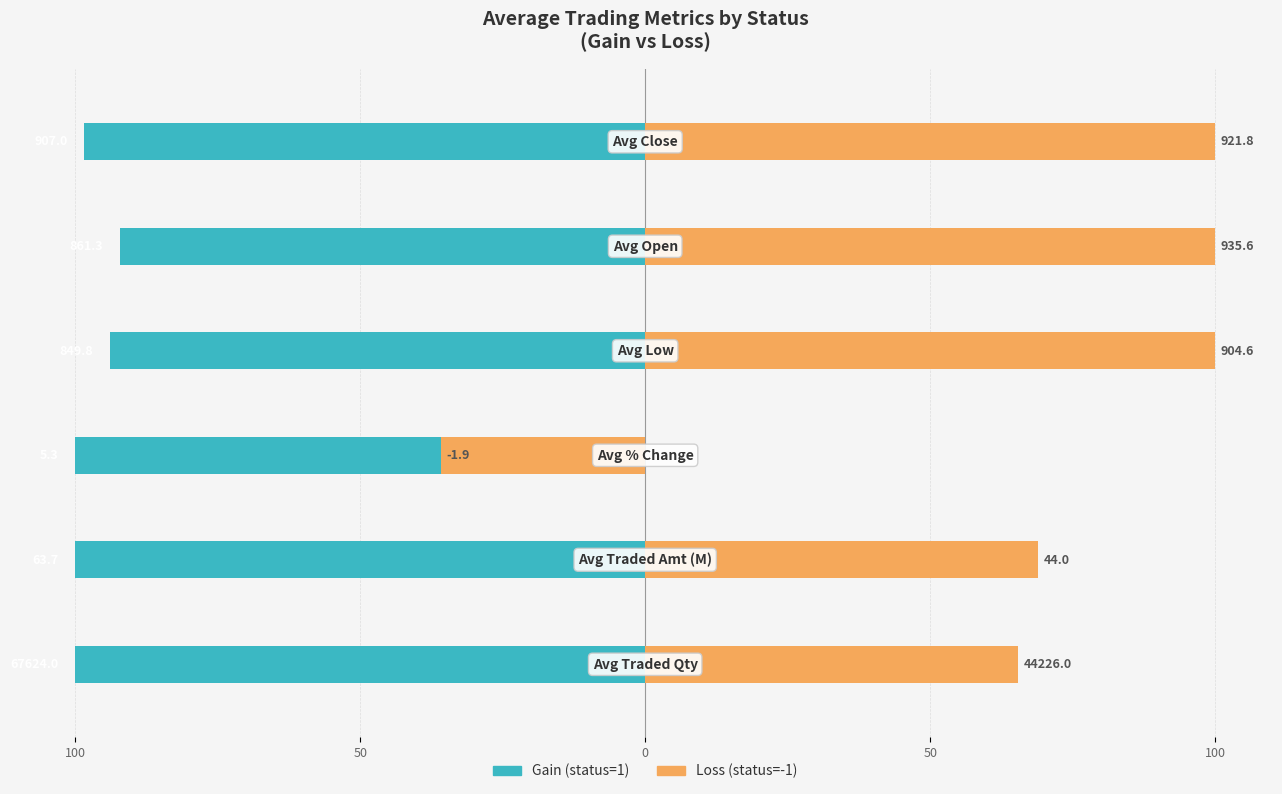

True or false: Gain (status=1) has a value of -29.1 at 0.

False